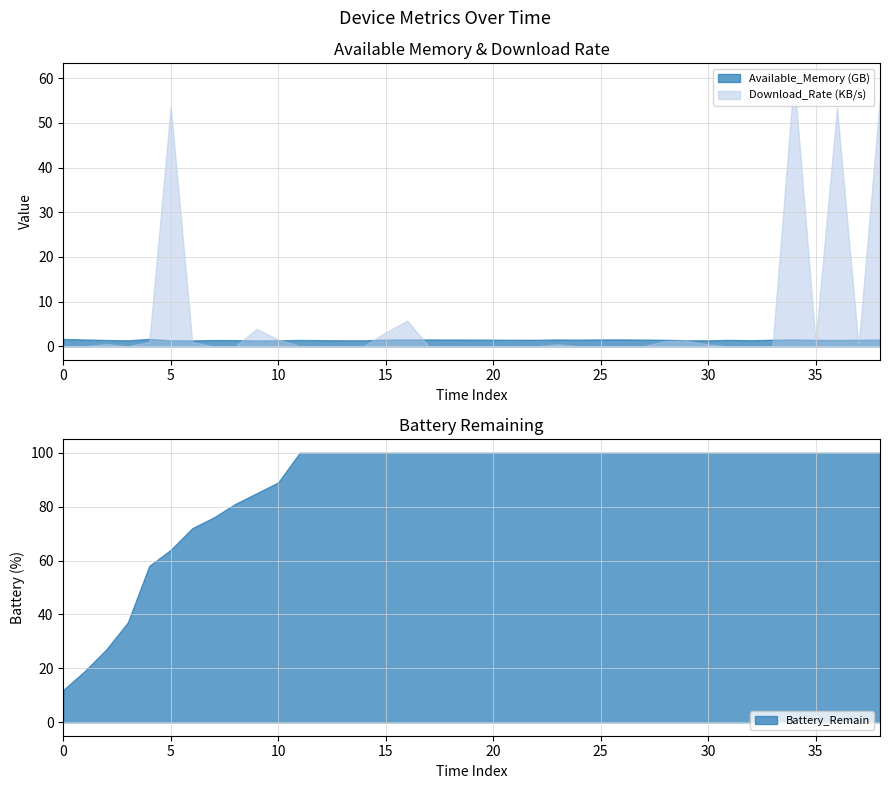

Is it true that Download_Rate equals 34637 at 2023-08-03 05:21:07?

False